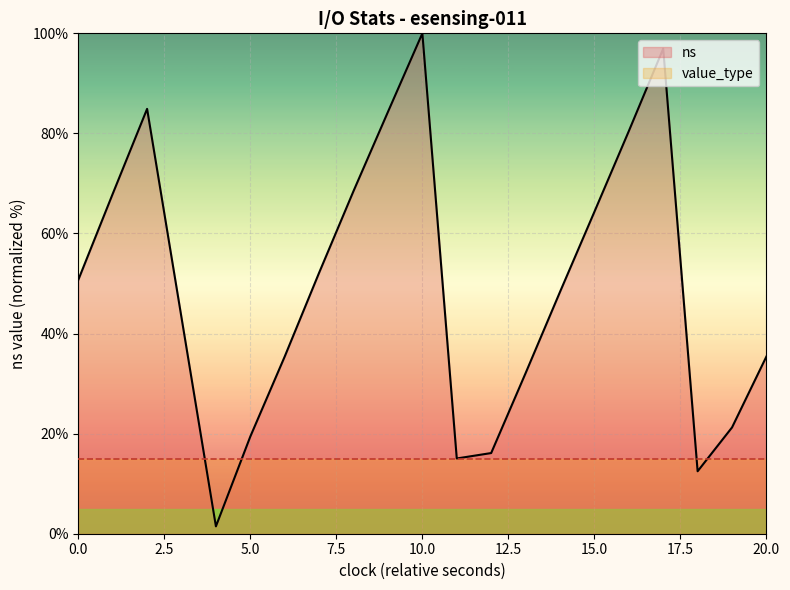

True or false: value_type and ns cross at least once.

True